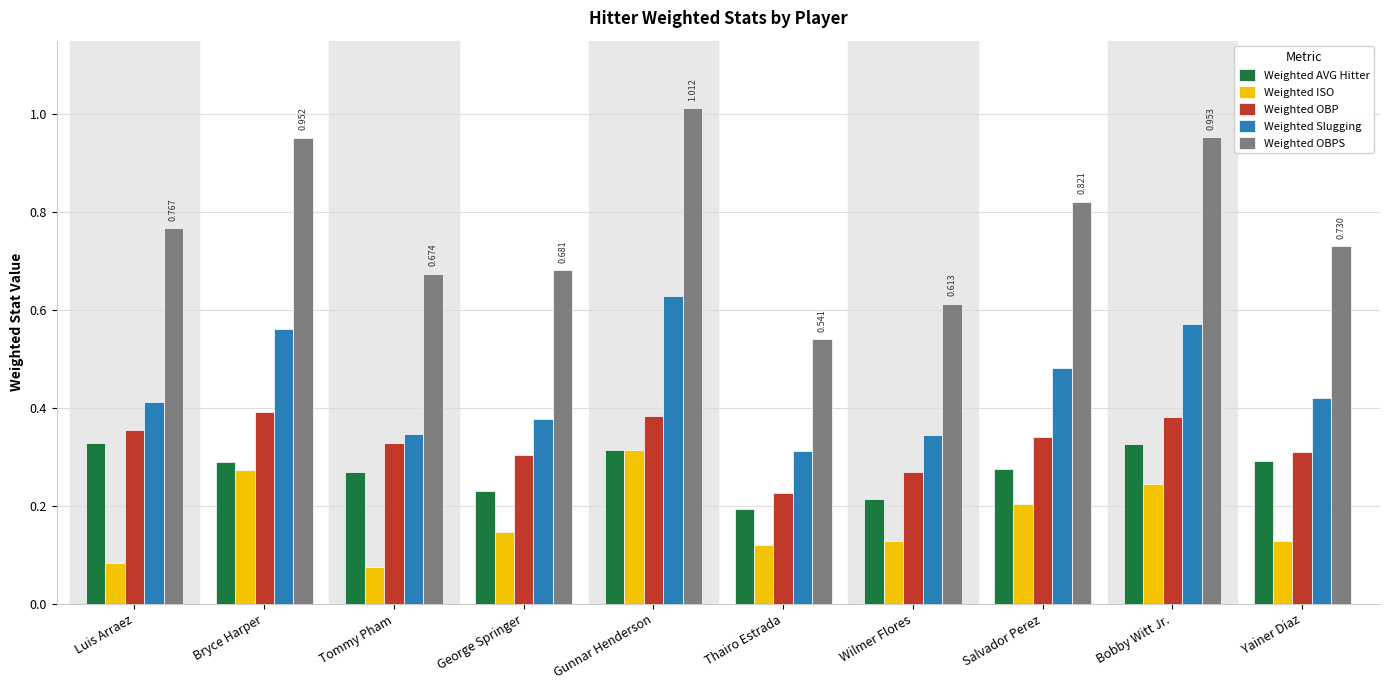

How many bars are there in each group?

5